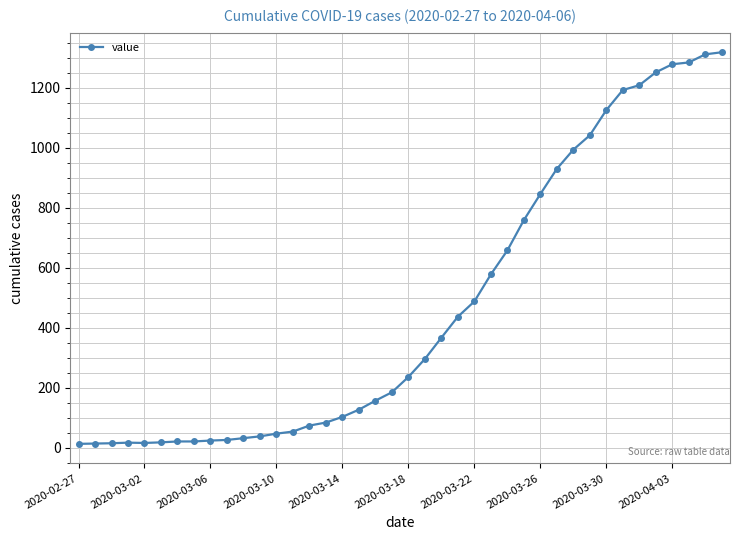

What is the sum of all values?

18692